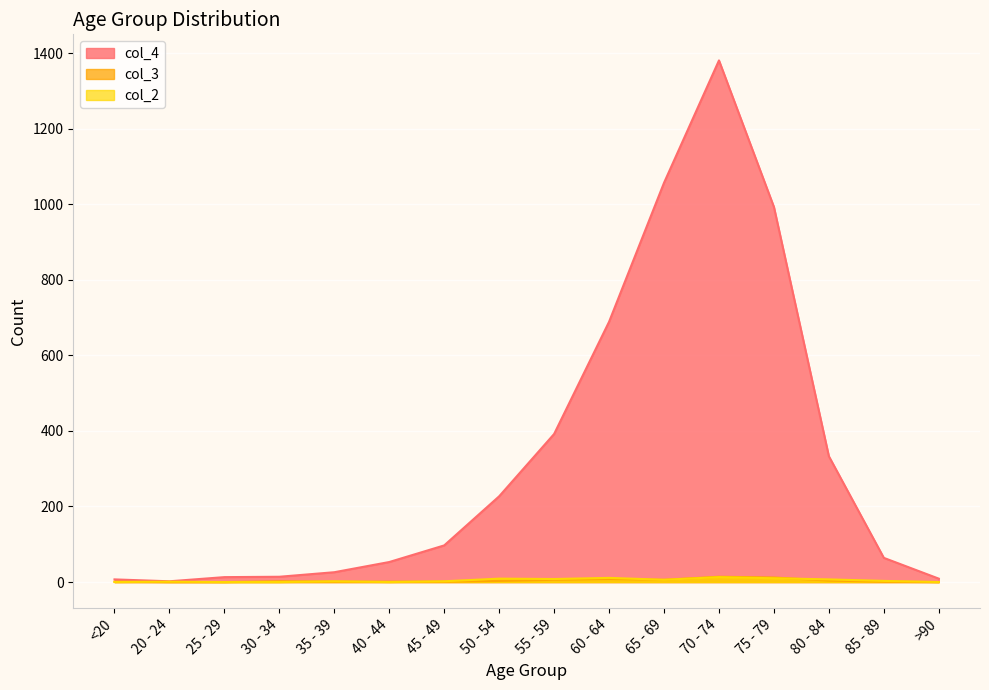

What is the value of the col_4 point at the 4th from the left?

14